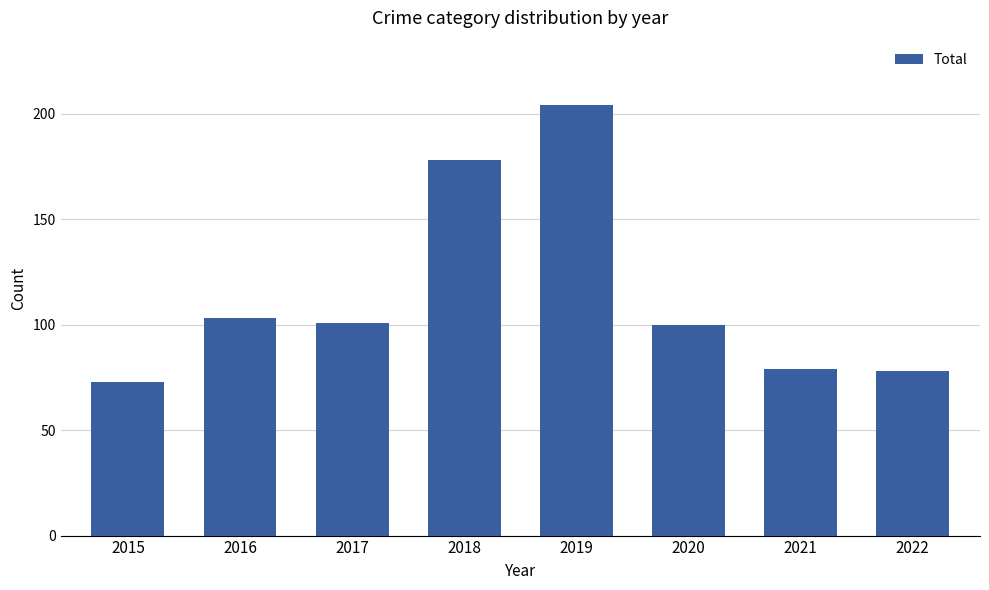

Where is the data nearest to the value 138?

2016